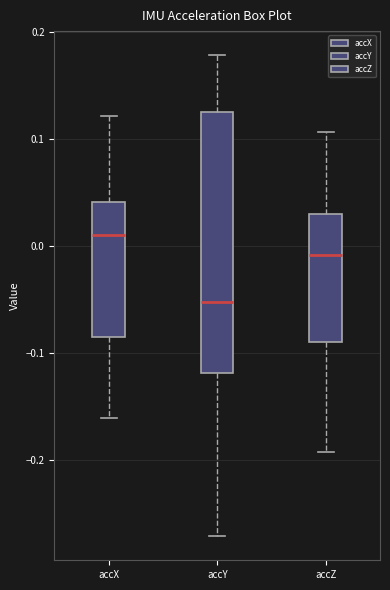

Which box's median line is the lowest?

accY